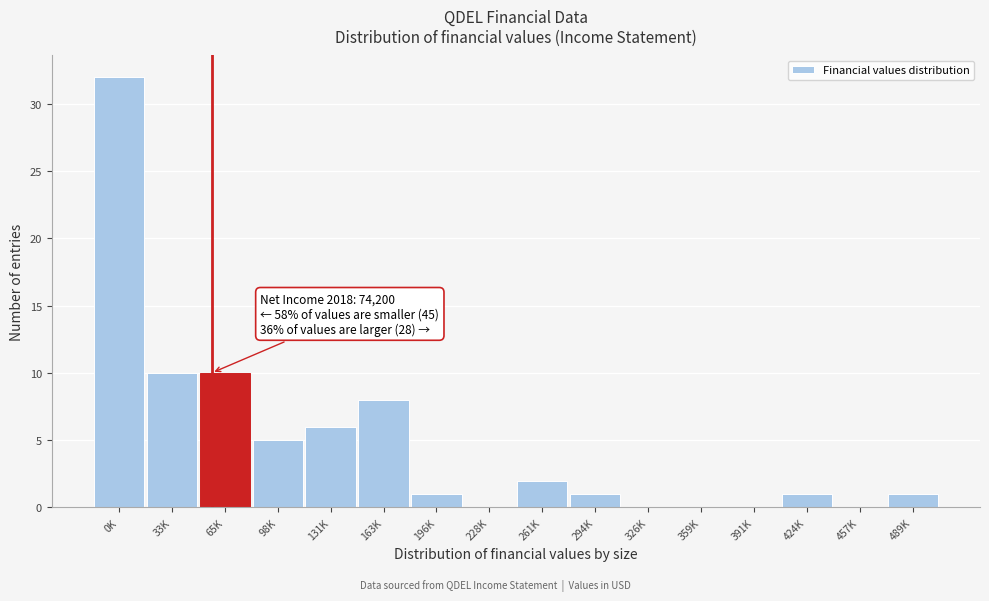

Reading left to right, extract all data points from this chart.

0K=32	33K=10	65K=10	98K=5	131K=6	163K=8	196K=1	228K=0	261K=2	294K=1	326K=0	359K=0	391K=0	424K=1	457K=0	489K=1